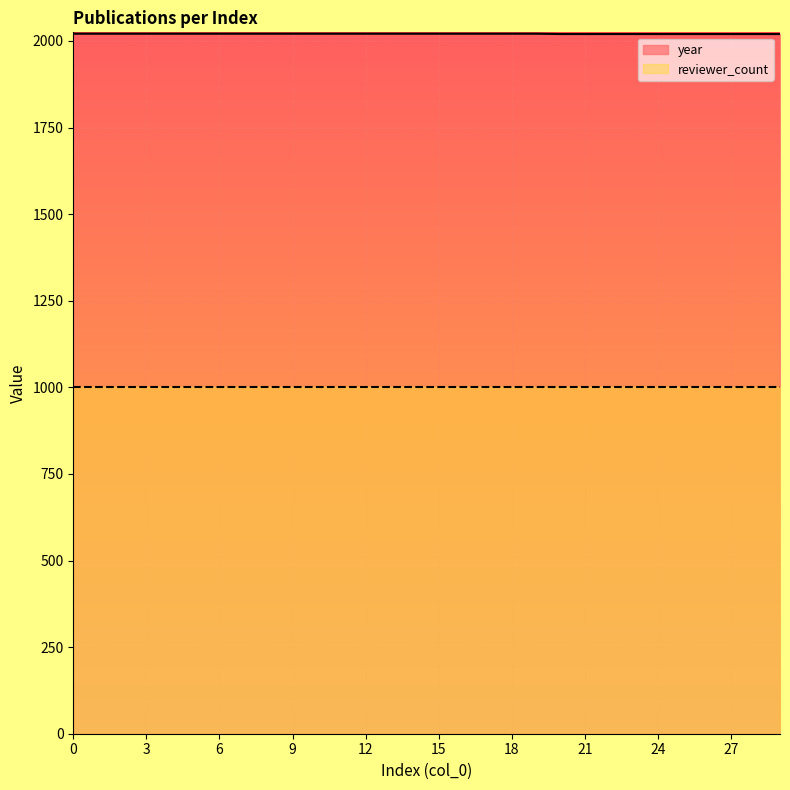

What is the minimum value shown in the chart?

1000